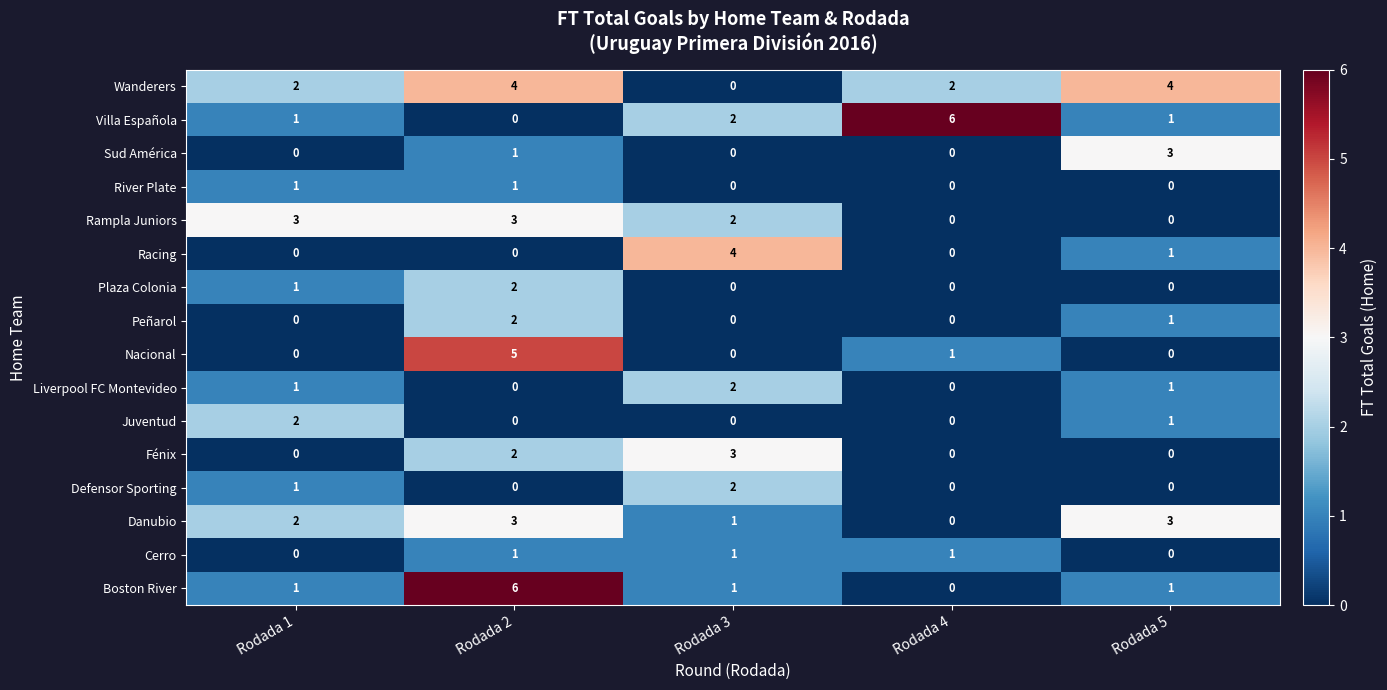

What is the difference between the maximum and minimum values in the Nacional series?

5